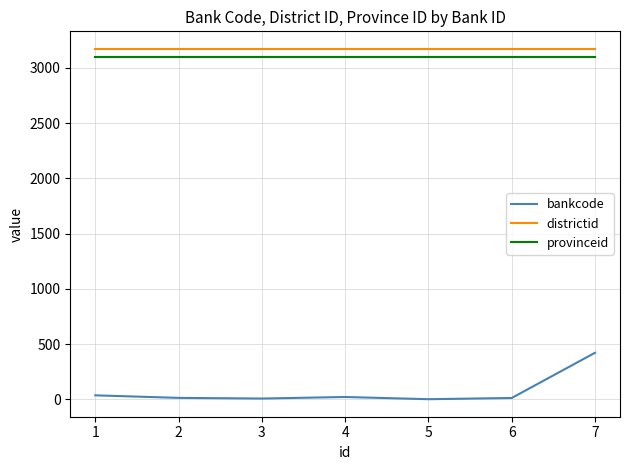

True or false: bankcode and districtid intersect in this chart.

False